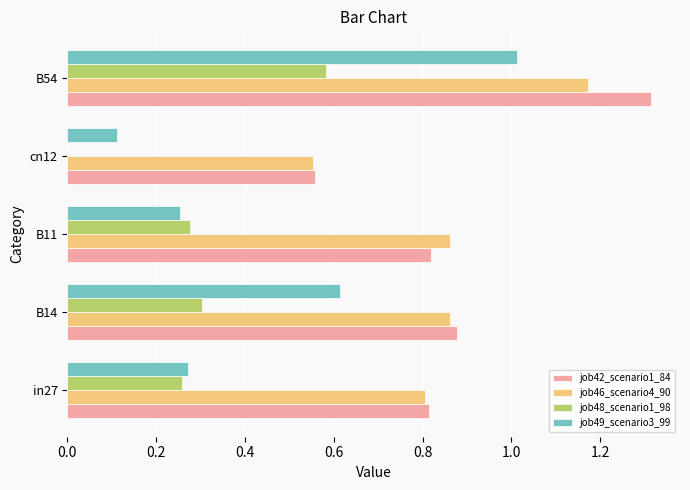

What is the sum of all job46_scenario4_90 values?

4.3